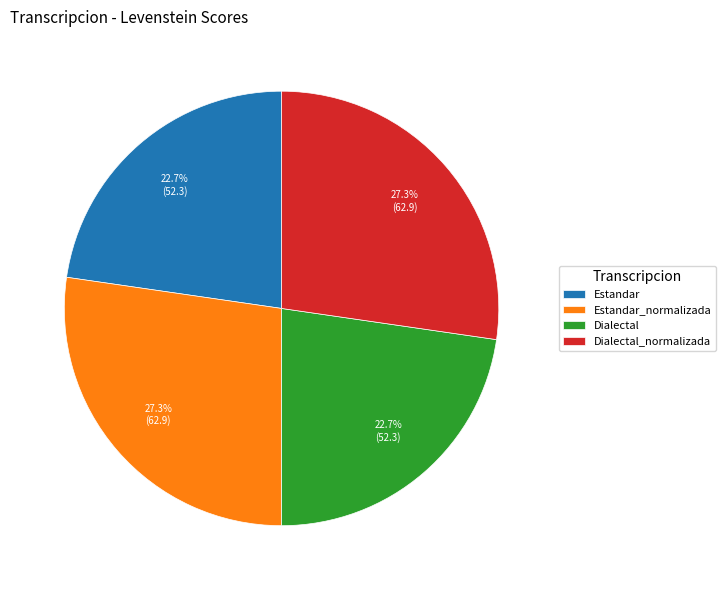

Which has a higher value, Dialectal or Dialectal_normalizada?

Dialectal_normalizada